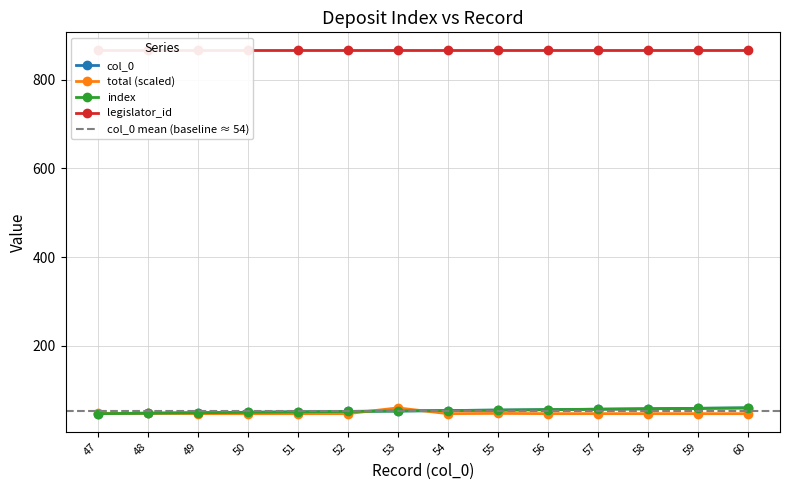

True or false: col_0 and index cross at least once.

False